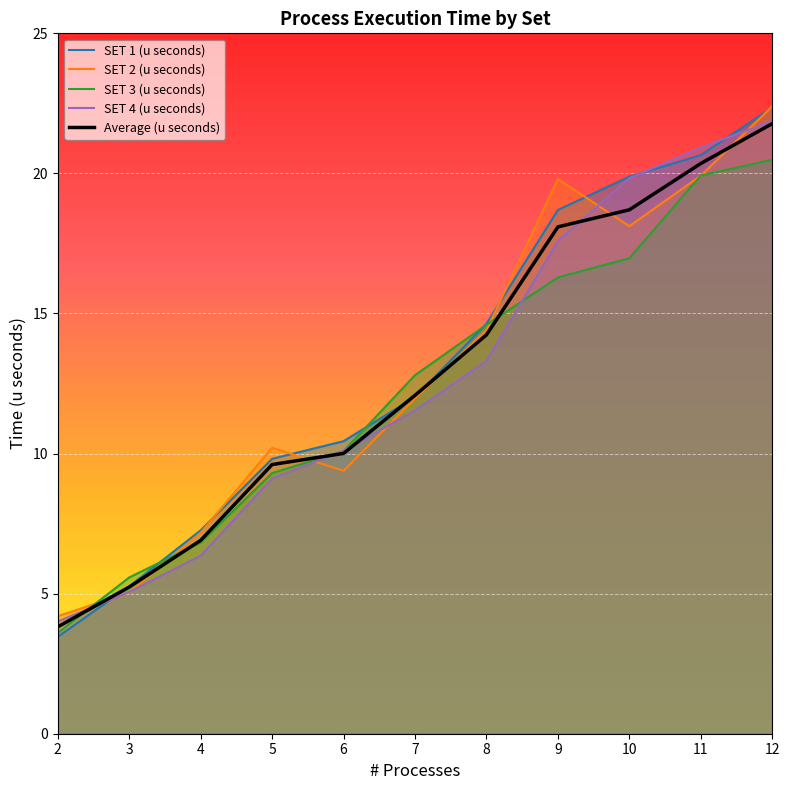

How many distinct data groups are displayed?

5